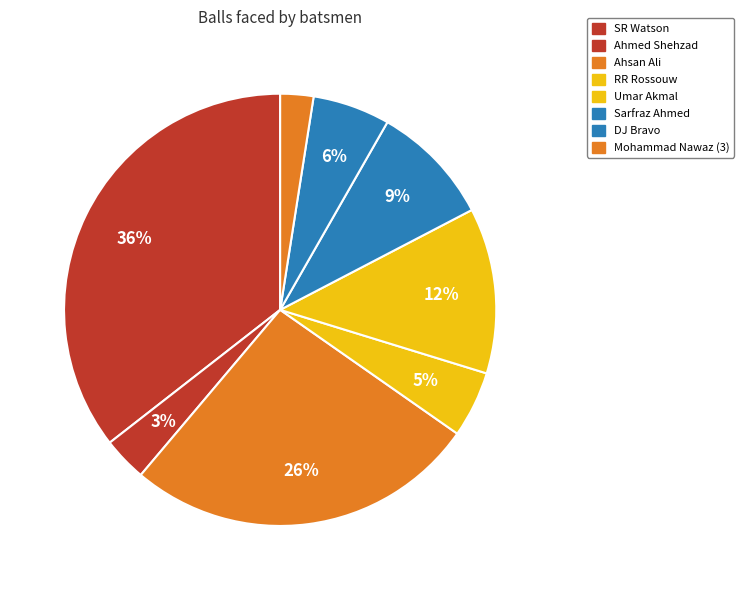

How many segments does this pie chart have?

8